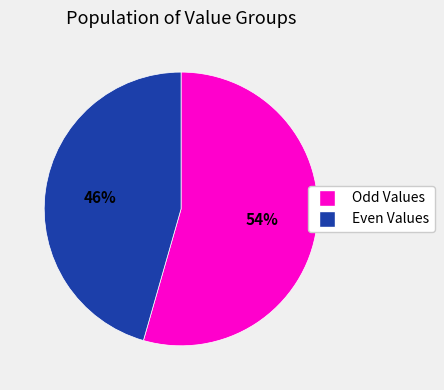

Does any single category account for the majority?

Yes